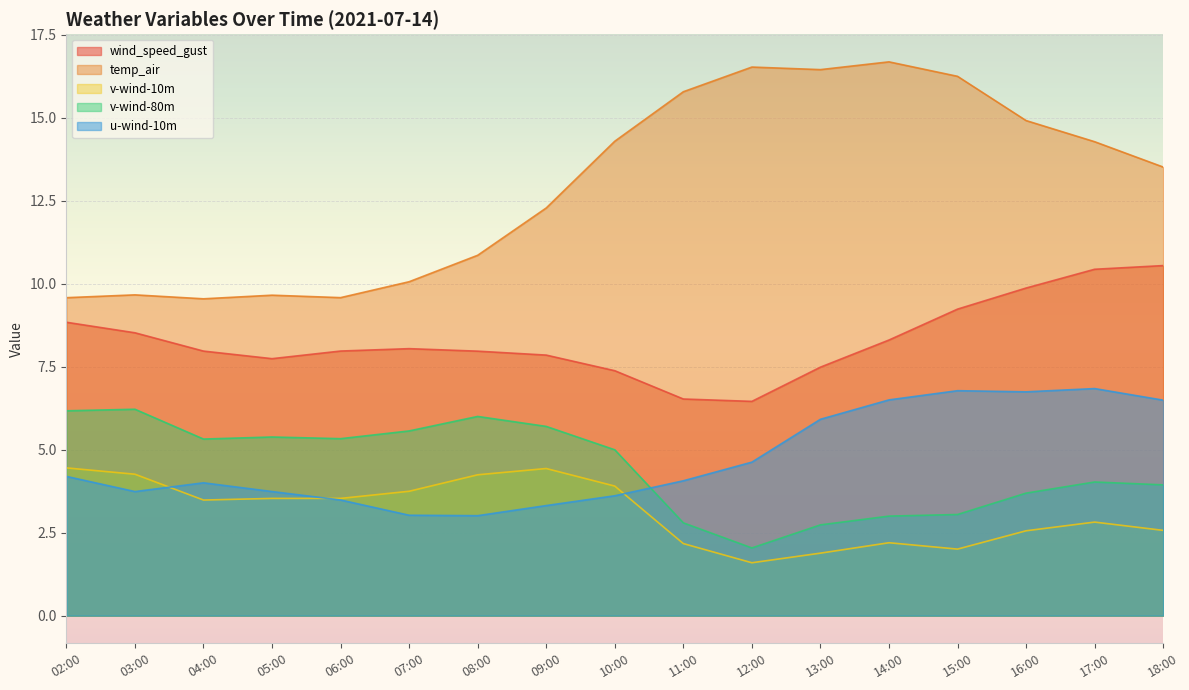

At which label does u-wind-10m reach its minimum?

08:00